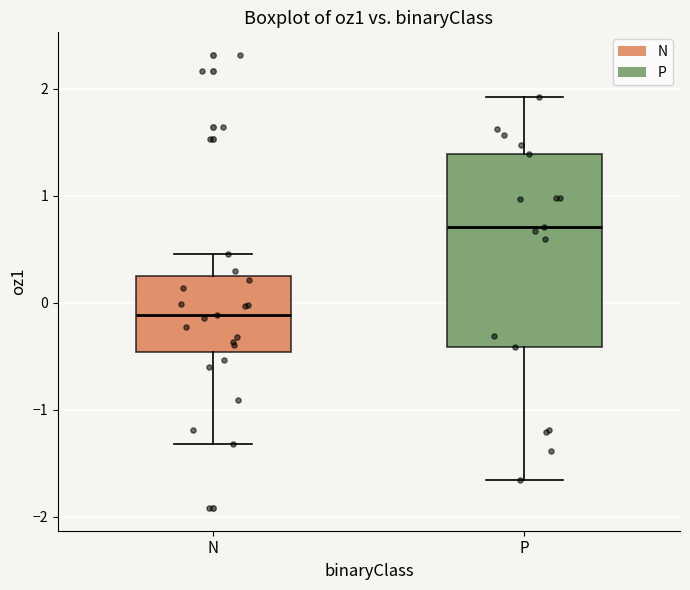

Which box's median line is the lowest?

N